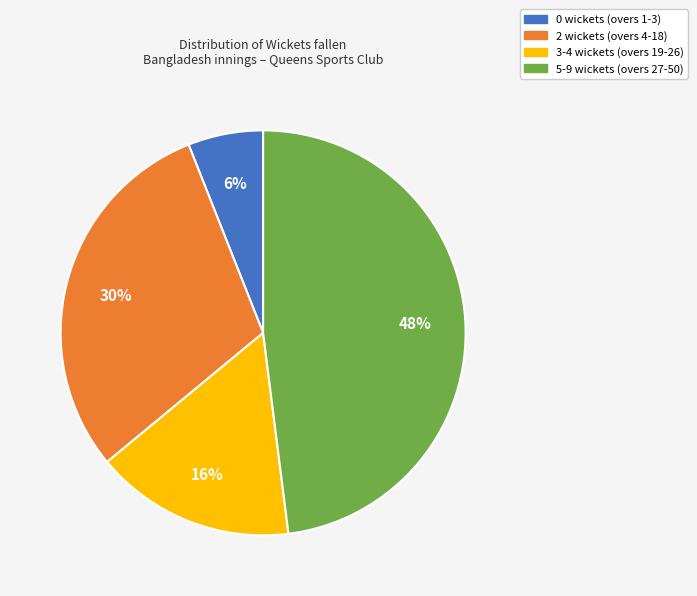

To the nearest percent, what is the combined percentage of 0 wickets and 5-9 wickets?

54%